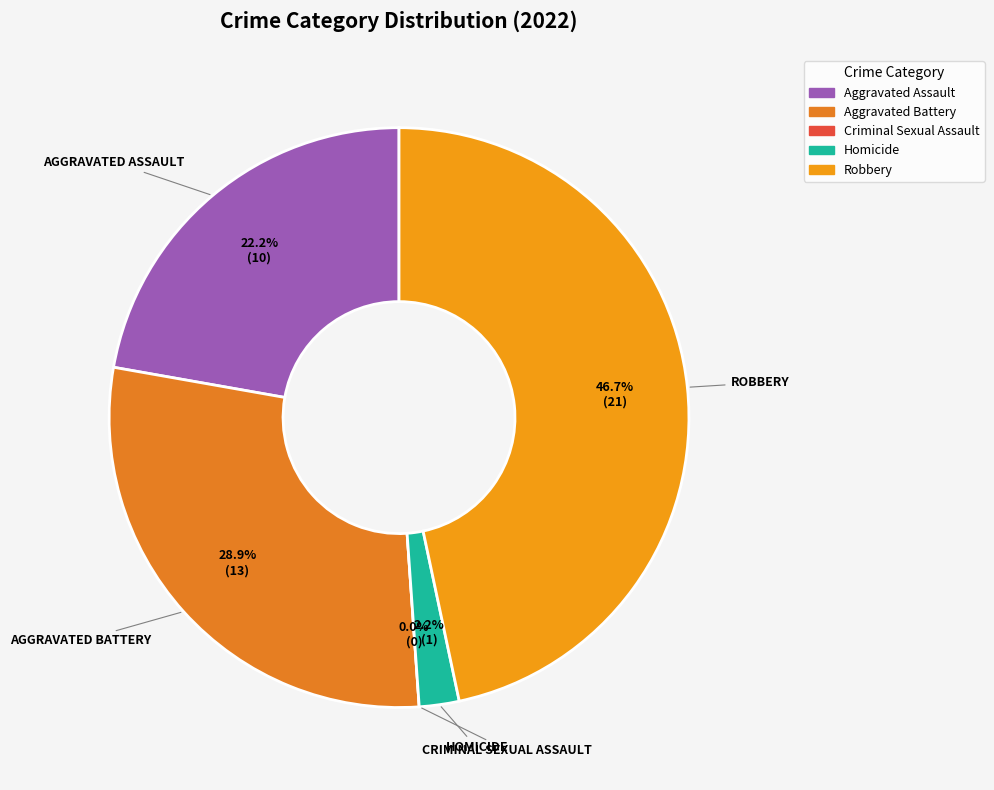

The Aggravated Assault slice represents 23% of the pie. True or false?

False